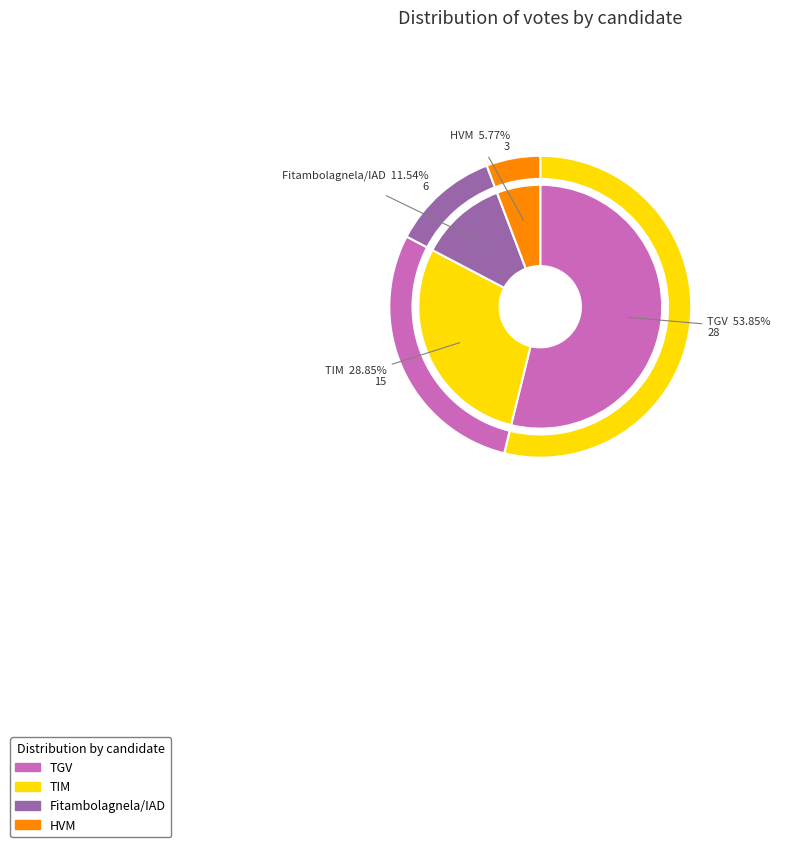

The TIM (RAVALOMANANA Marc) slice represents 29% of the pie. True or false?

True